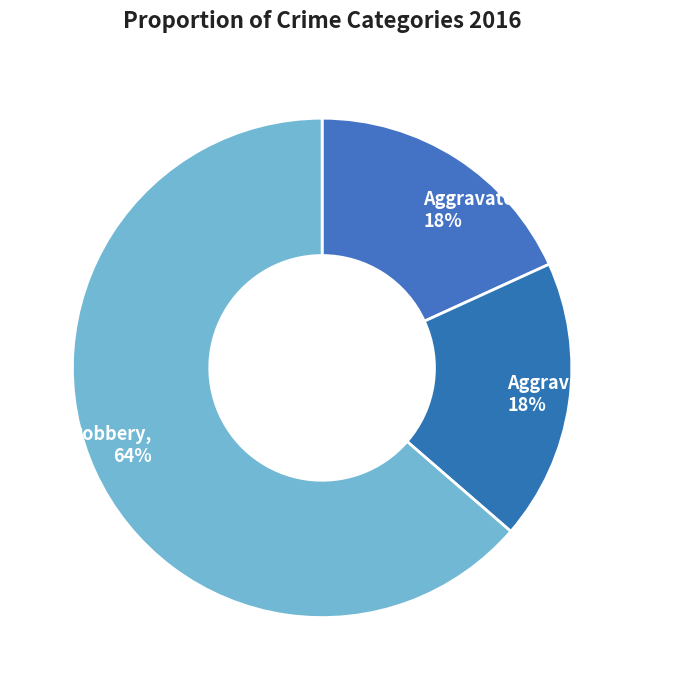

What is the majority slice?

Robbery